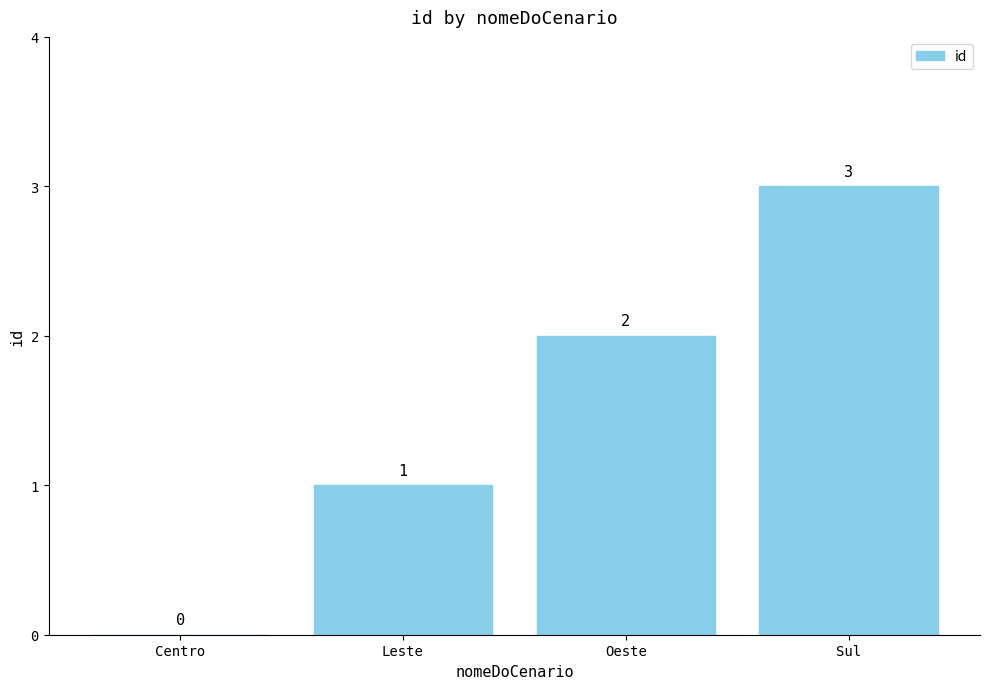

Where is the data nearest to the value 1?

Leste